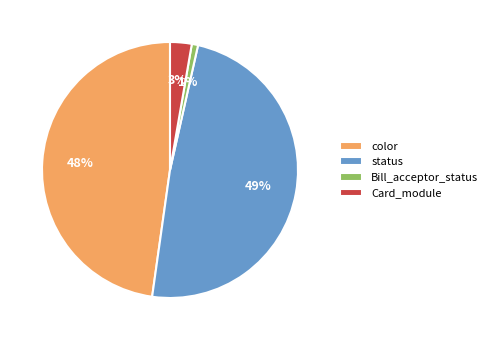

Is it true that color is 58% of the pie?

False